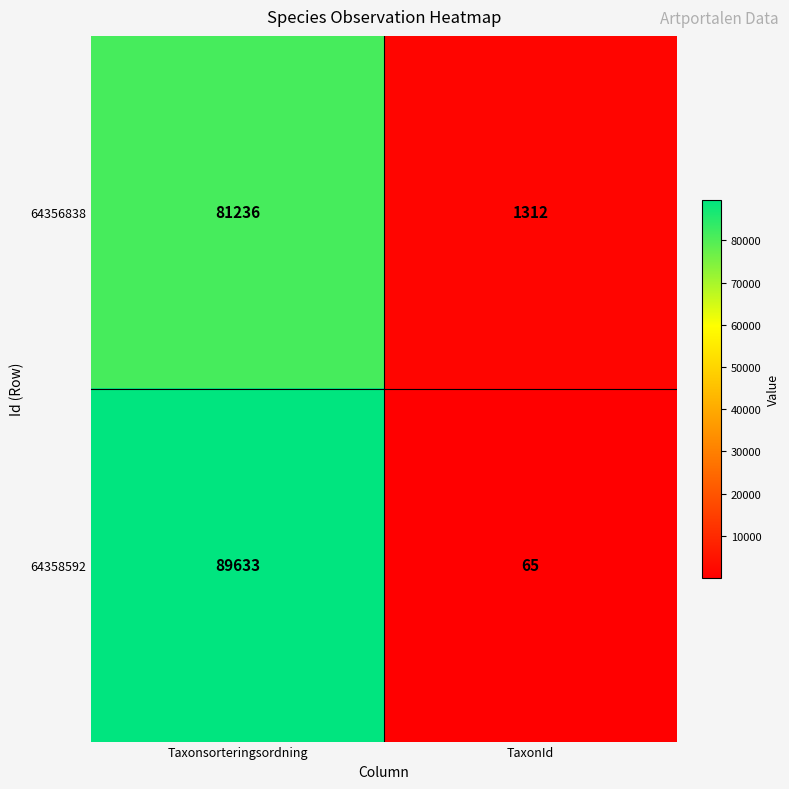

Rank the series at TaxonId from highest to lowest value.

64356838, 64358592